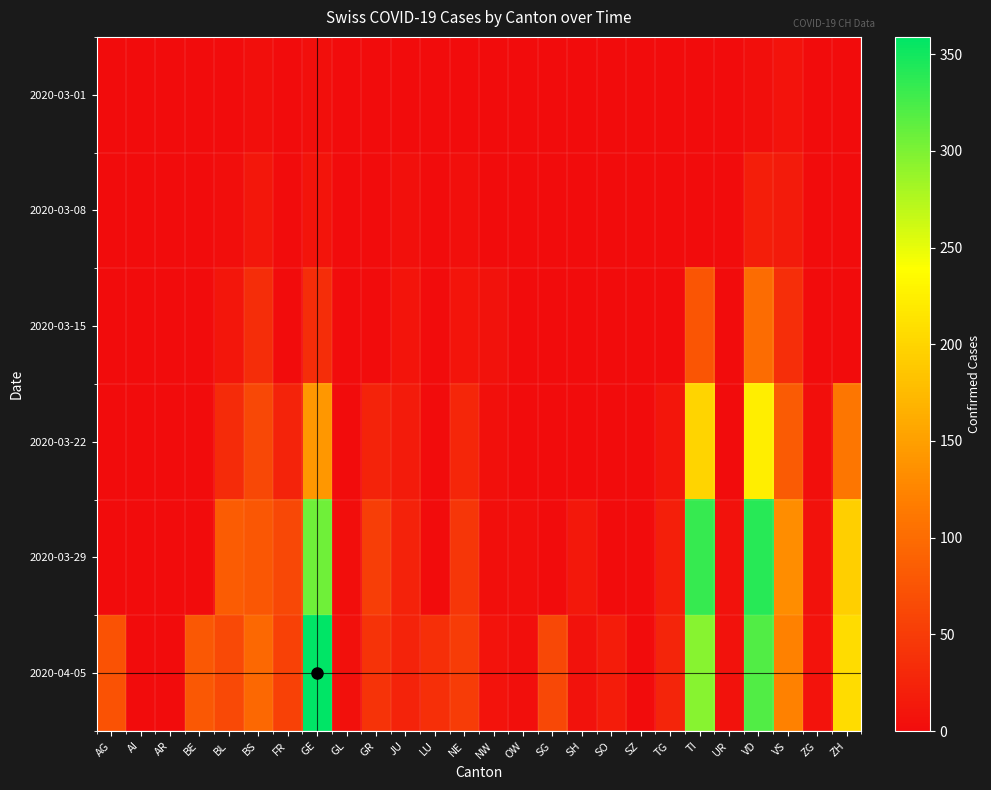

Reading left to right, transcribe all the data shown in this chart.

2020-03-01: AG=0	AI=0	AR=0	BE=0	BL=1	BS=4	FR=0	GE=3	GL=0	GR=0	JU=1	LU=0	NE=0	NW=0	OW=0	SG=0	SH=0	SO=0	SZ=0	TG=0	TI=0	UR=0	VD=4	VS=8	ZG=0	ZH=0
2020-03-08: AG=0	AI=0	AR=0	BE=0	BL=2	BS=12	FR=0	GE=9	GL=0	GR=0	JU=5	LU=0	NE=3	NW=0	OW=0	SG=0	SH=0	SO=0	SZ=0	TG=0	TI=0	UR=0	VD=19	VS=16	ZG=0	ZH=0
2020-03-15: AG=0	AI=0	AR=0	BE=0	BL=10	BS=35	FR=0	GE=34	GL=0	GR=0	JU=9	LU=0	NE=9	NW=6	OW=0	SG=0	SH=0	SO=0	SZ=0	TG=1	TI=76	UR=0	VD=100	VS=36	ZG=0	ZH=0
2020-03-22: AG=0	AI=0	AR=0	BE=0	BL=33	BS=62	FR=24	GE=143	GL=0	GR=24	JU=16	LU=0	NE=28	NW=5	OW=0	SG=0	SH=0	SO=0	SZ=0	TG=10	TI=200	UR=0	VD=223	VS=82	ZG=3	ZH=110
2020-03-29: AG=0	AI=0	AR=0	BE=0	BL=84	BS=78	FR=63	GE=306	GL=2	GR=52	JU=23	LU=0	NE=44	NW=4	OW=3	SG=0	SH=14	SO=0	SZ=0	TG=21	TI=333	UR=7	VD=340	VS=132	ZG=7	ZH=194
2020-04-05: AG=73	AI=0	AR=0	BE=79	BL=64	BS=96	FR=56	GE=359	GL=5	GR=41	JU=25	LU=37	NE=50	NW=8	OW=3	SG=63	SH=6	SO=17	SZ=0	TG=26	TI=295	UR=6	VD=321	VS=122	ZG=8	ZH=207